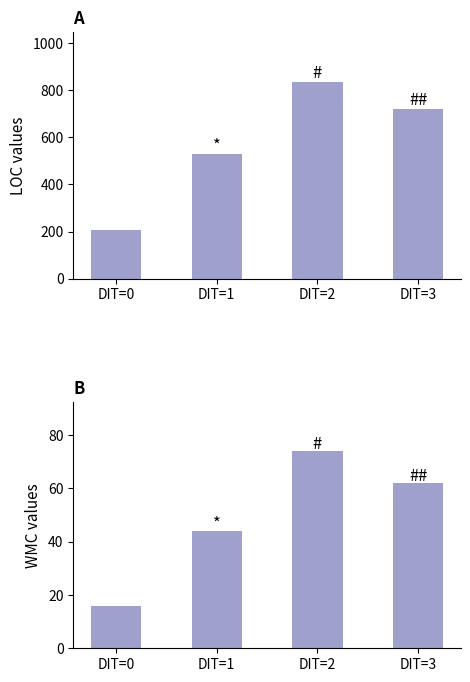

Is it true that WMC equals 44 at DIT=1?

True